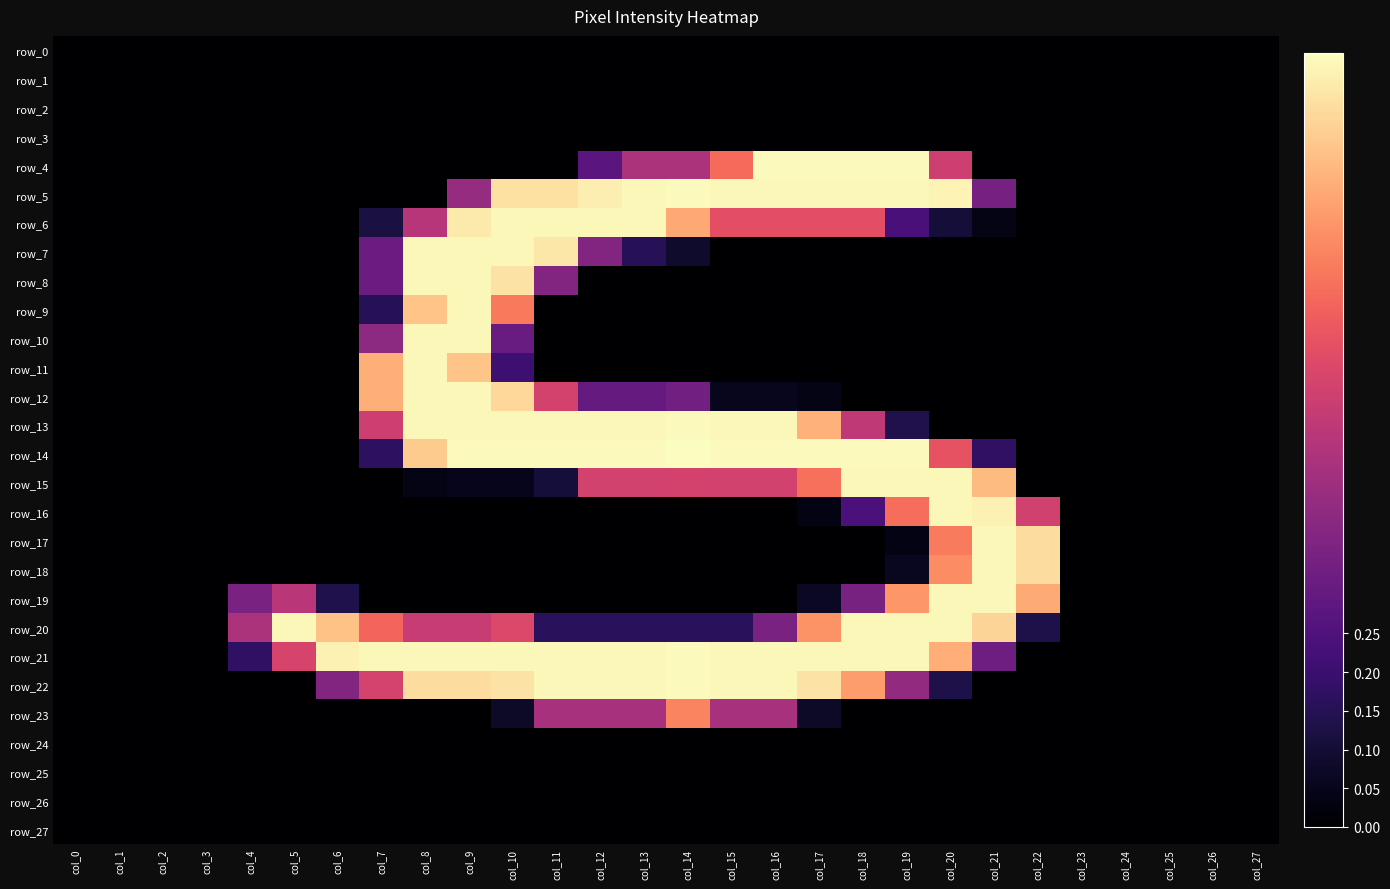

Which series changed the most between col_2 and col_6?

row_21